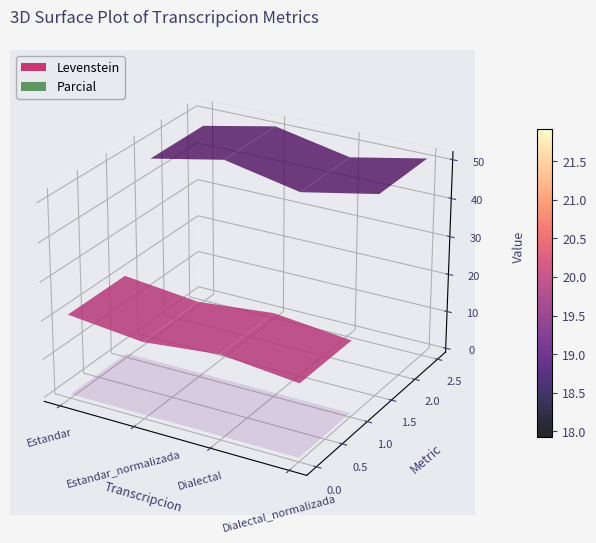

Reading right to left, transcribe all the data shown in this chart.

Levenstein: Dialectal_normalizada=18.9	Dialectal=20.9	Estandar_normalizada=18.9	Estandar=20.9
Parcial: Dialectal_normalizada=51.0	Dialectal=47.1	Estandar_normalizada=51.0	Estandar=47.1